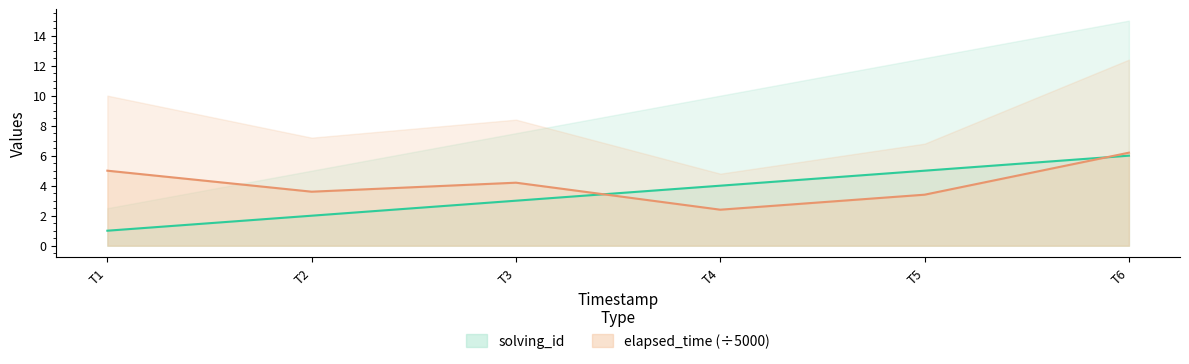

True or false: elapsed_time (÷5000) has a value of 1.5 at T5.

False